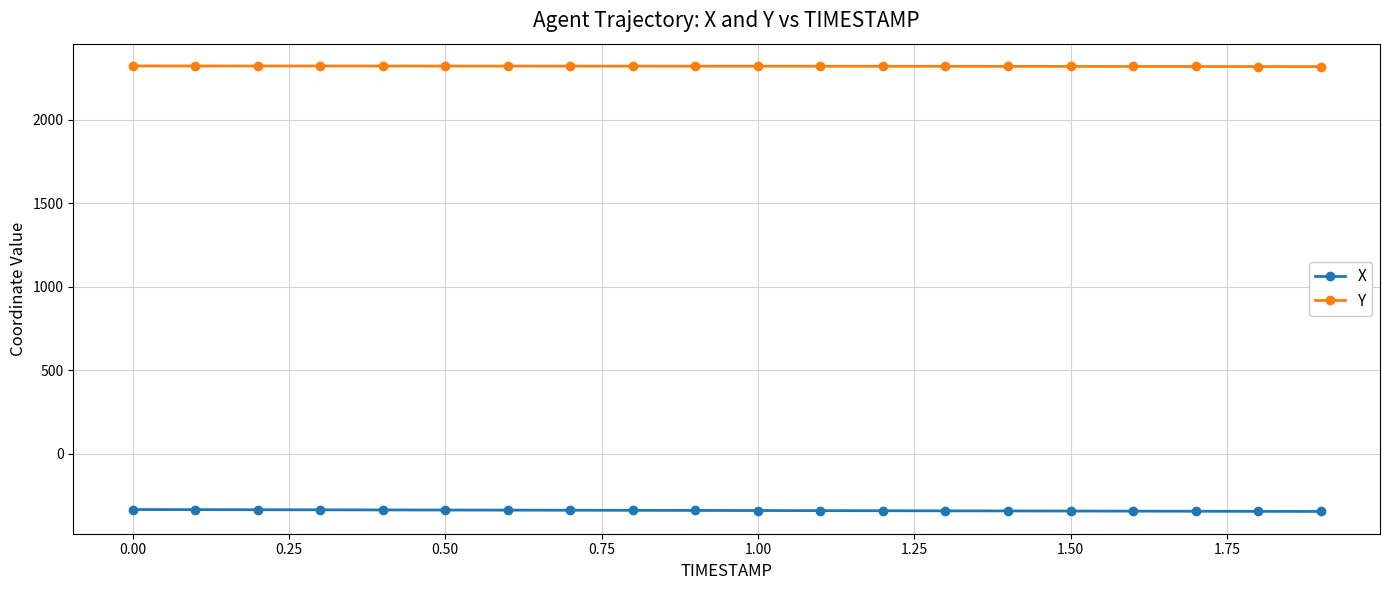

What is the difference between the maximum and minimum values in the Y series?

3.9